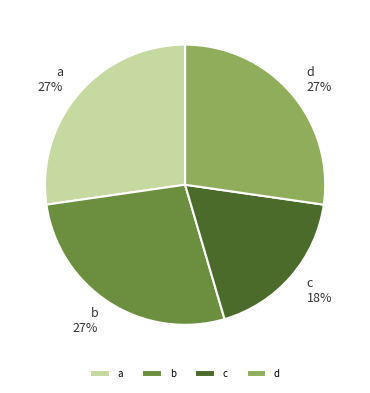

To the nearest percent, what is the difference between the a and c slice percentages?

9%